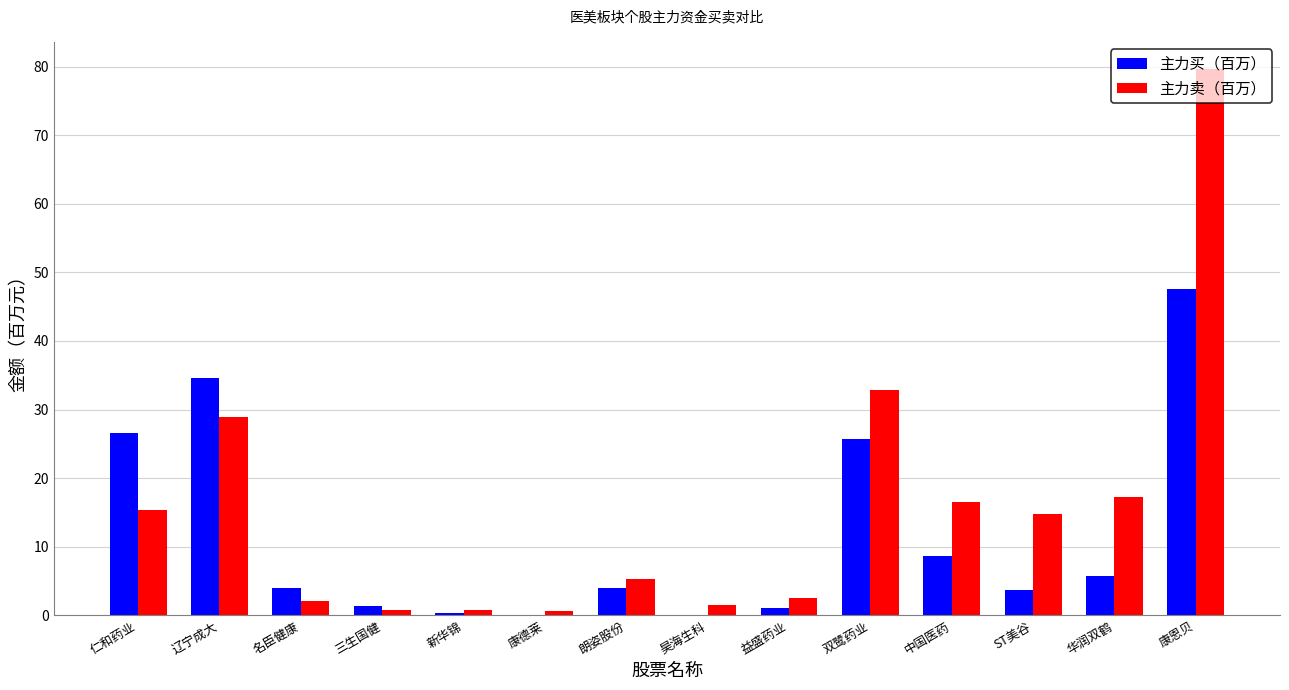

Read the 主力卖（百万） value at 双鹭药业.

32.9